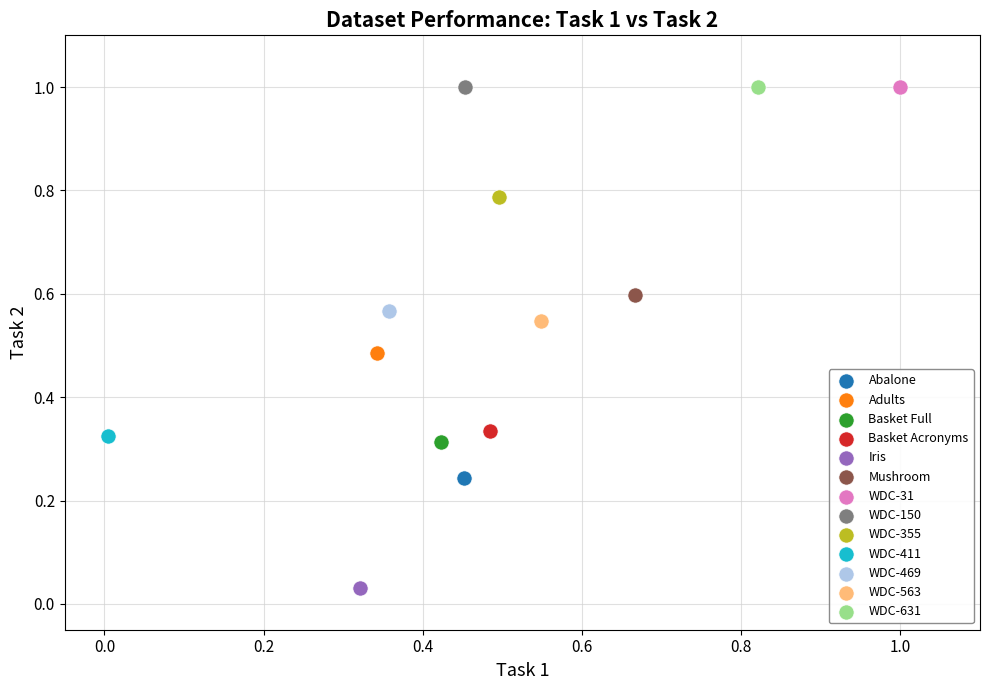

What are all the series names shown in the legend?

Abalone, Adults, Basket Full, Basket Acronyms, Iris, Mushroom, WDC-31, WDC-150, WDC-355, WDC-411, WDC-469, WDC-563, WDC-631